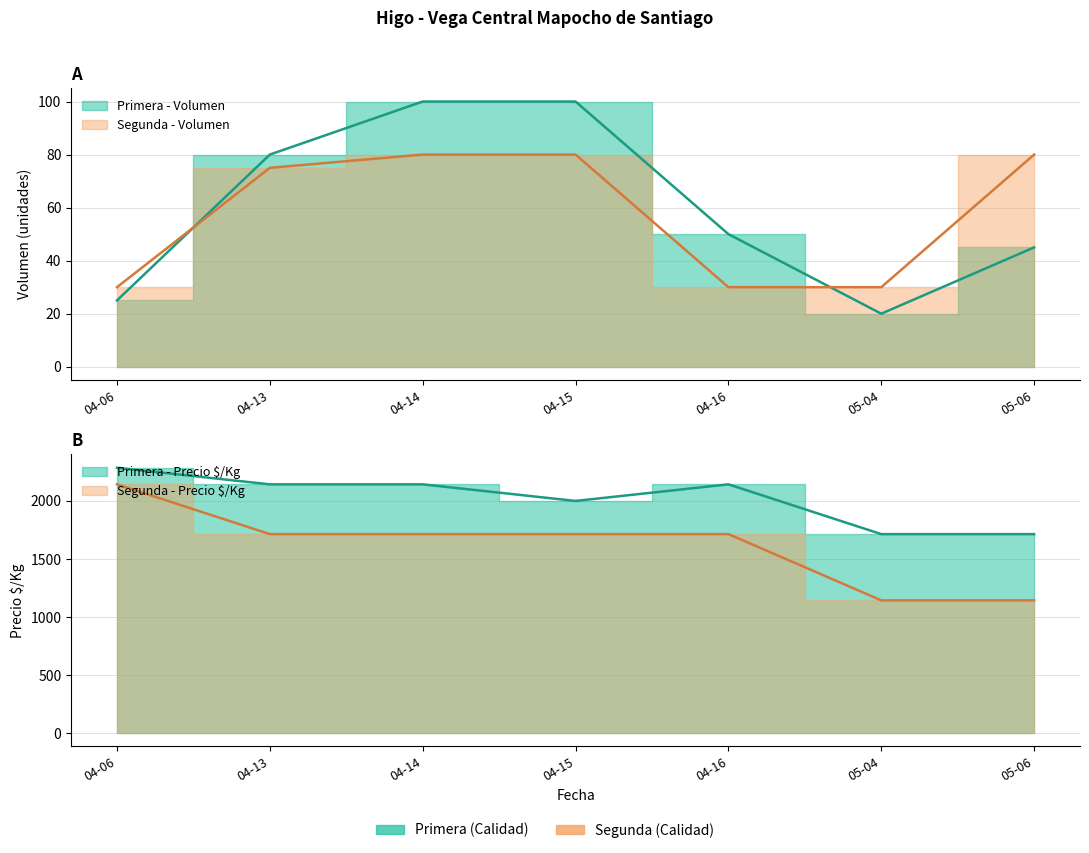

What is the sum of the Primera - Precio $/Kg values at 04-15 and 05-04?

3714